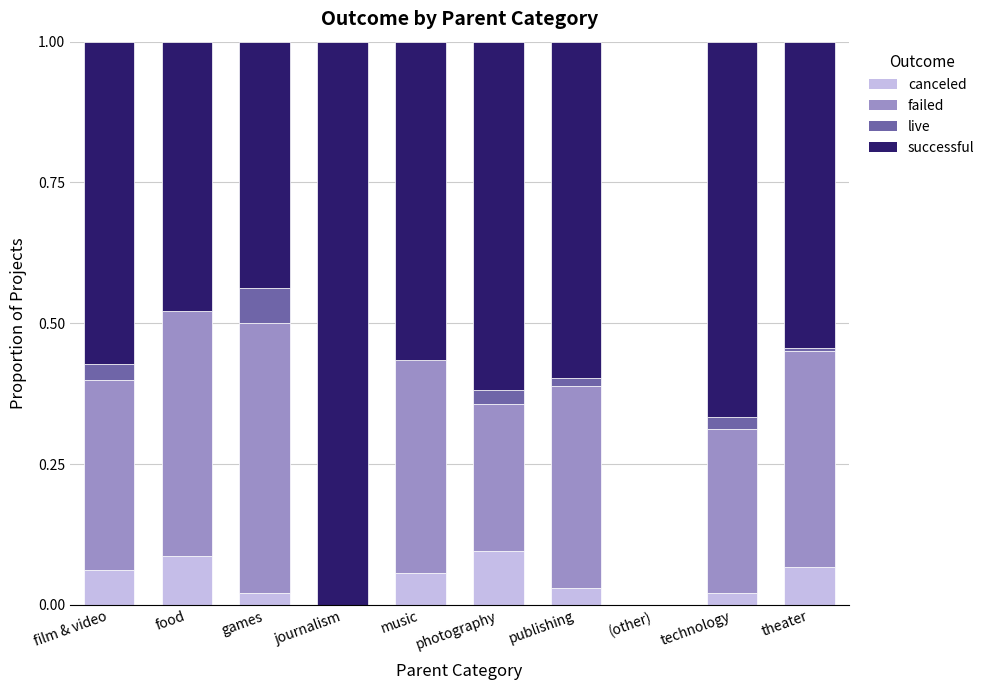

Are the bars grouped side by side (vs. stacked)?

No